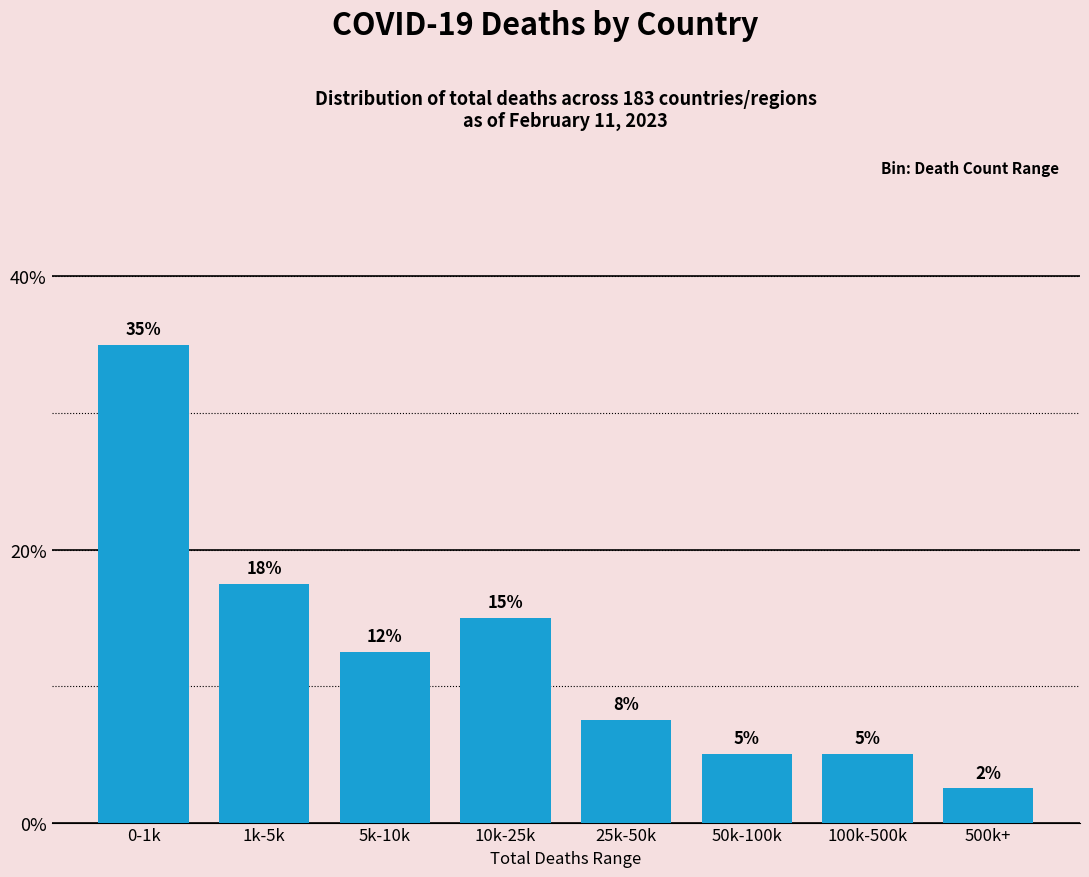

Which has a higher value, 1k-5k or 5k-10k?

1k-5k